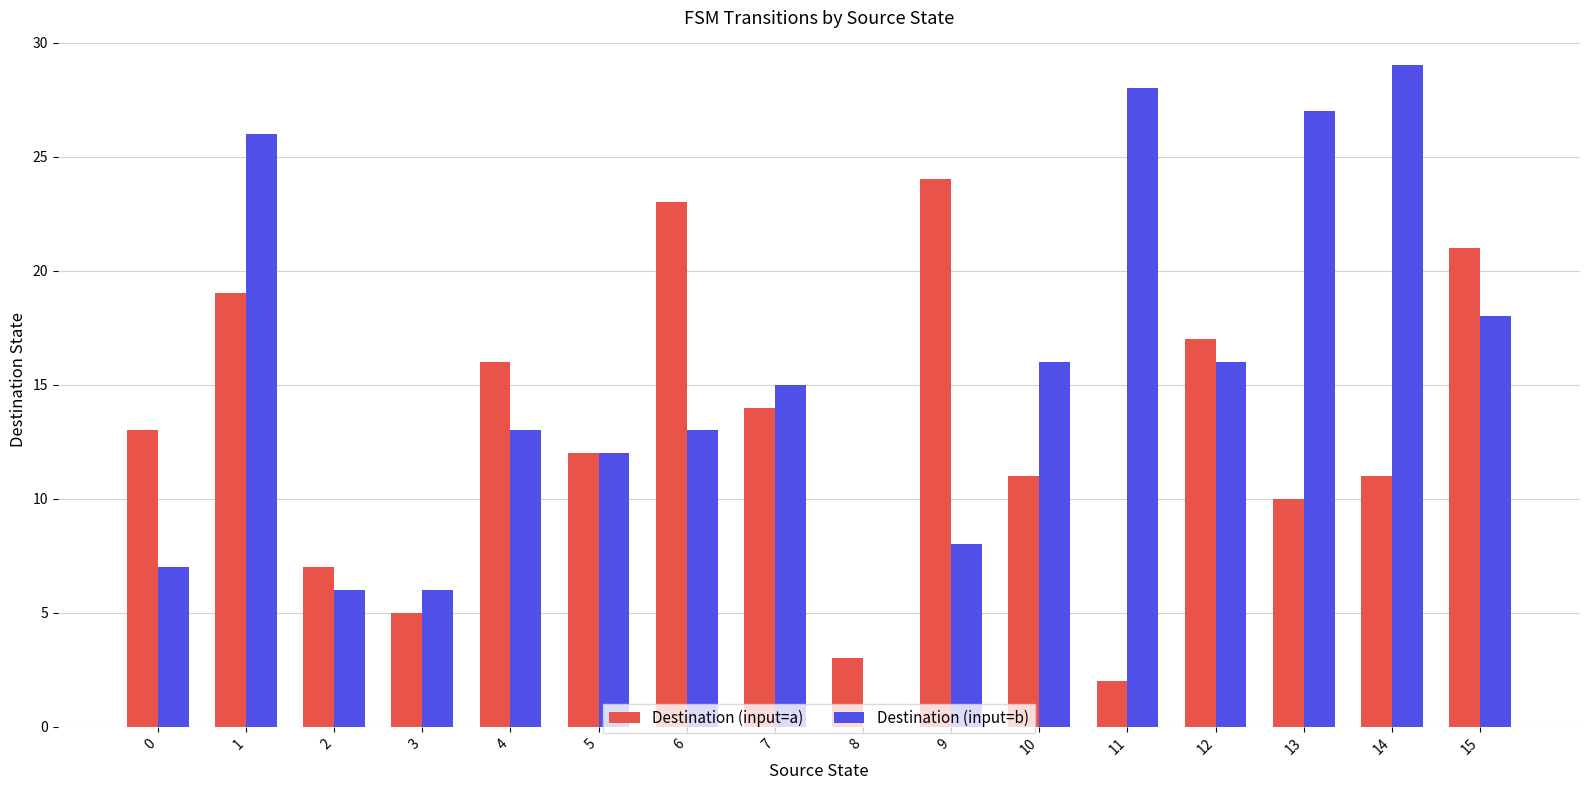

Between 6 and 9, which series saw the biggest shift?

Destination (input=b)